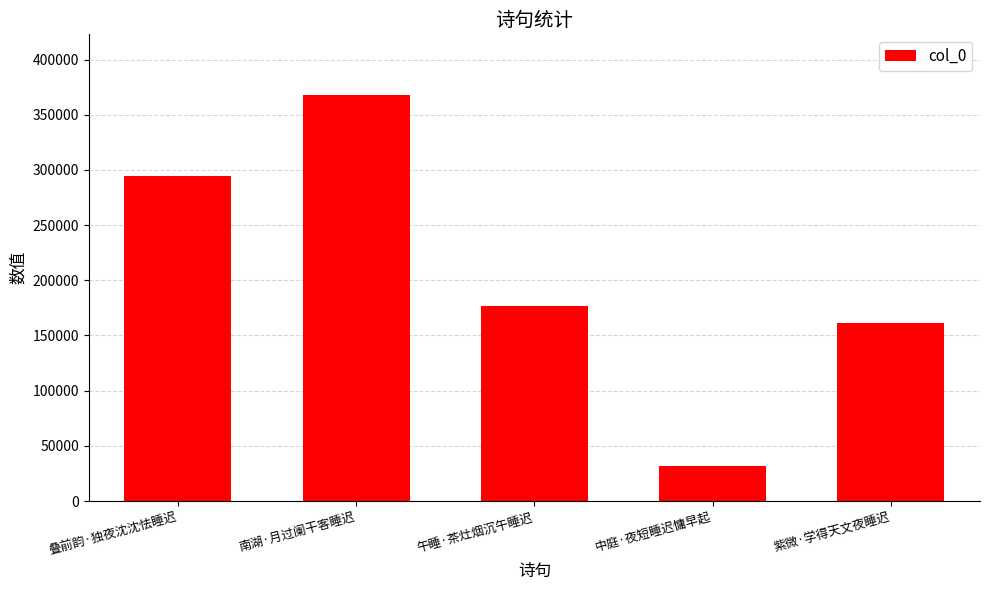

Reading right to left, list all the values displayed in this chart.

紫微·学得天文夜睡迟=161312	中庭·夜短睡迟慵早起=31466	午睡·茶灶烟沉午睡迟=176946	南湖·月过阑干客睡迟=367725	叠前韵·独夜沈沈怯睡迟=294648